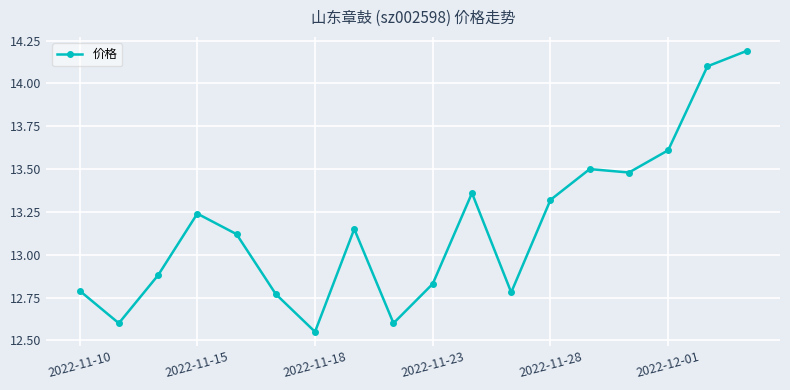

What is the difference between the second highest and second lowest values?

1.5